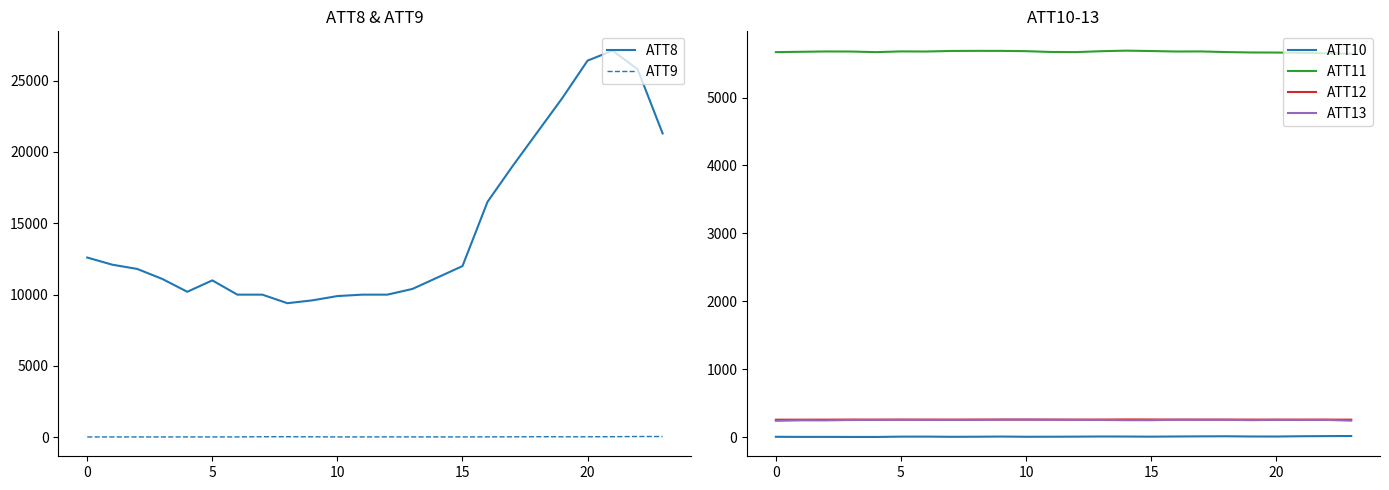

Is this an area chart (filled region under the line)?

No